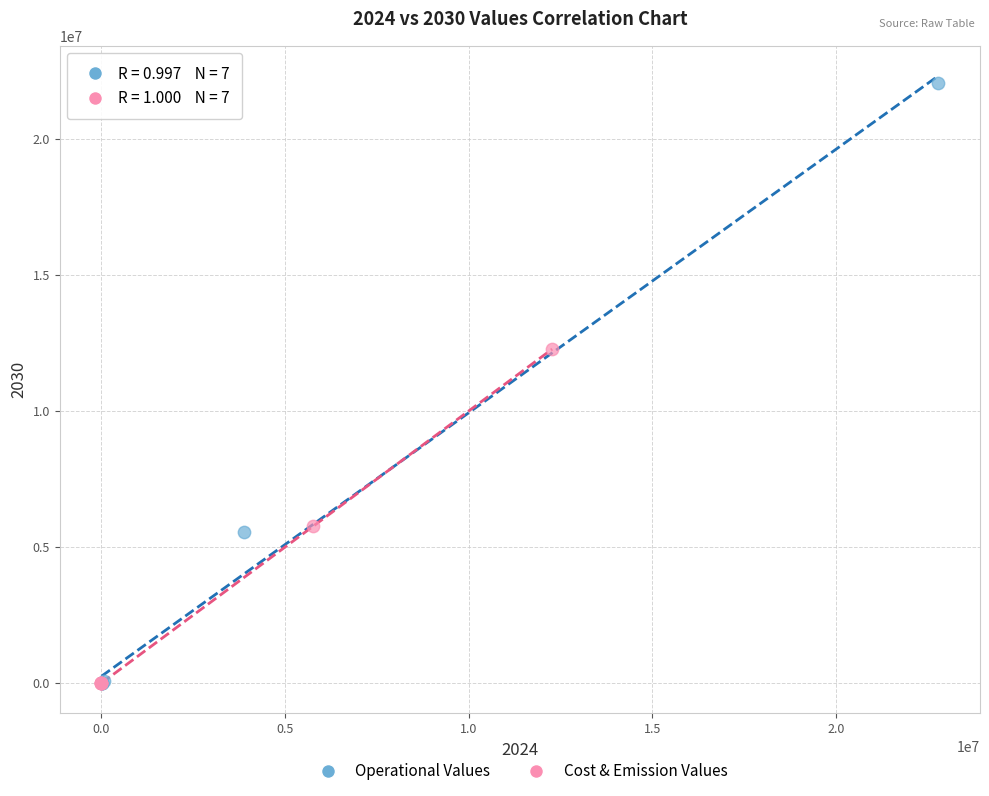

Which series contains the highest Y value?

Operational Values